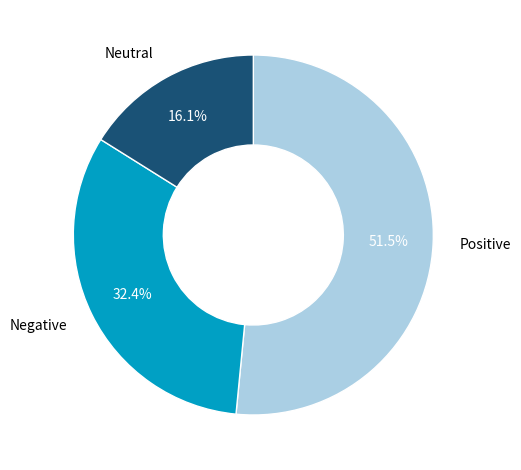

How many segments does this pie chart have?

3